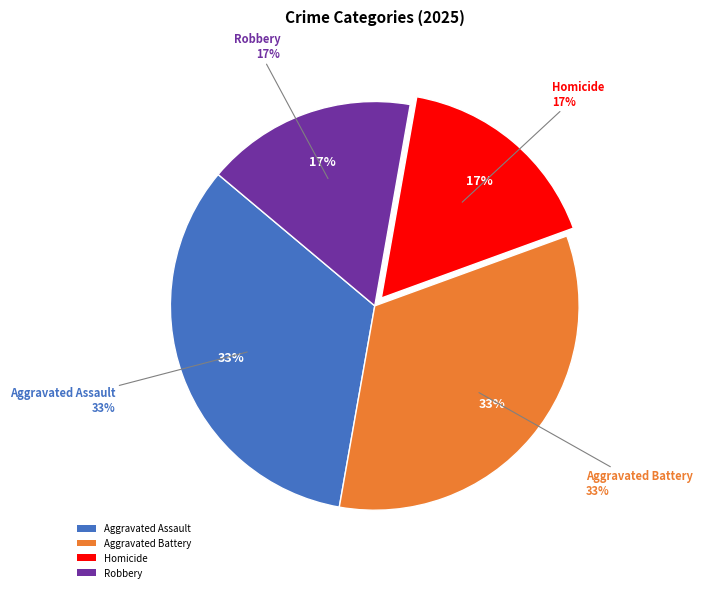

What percentage is the Aggravated Assault slice, to the nearest percent?

33%